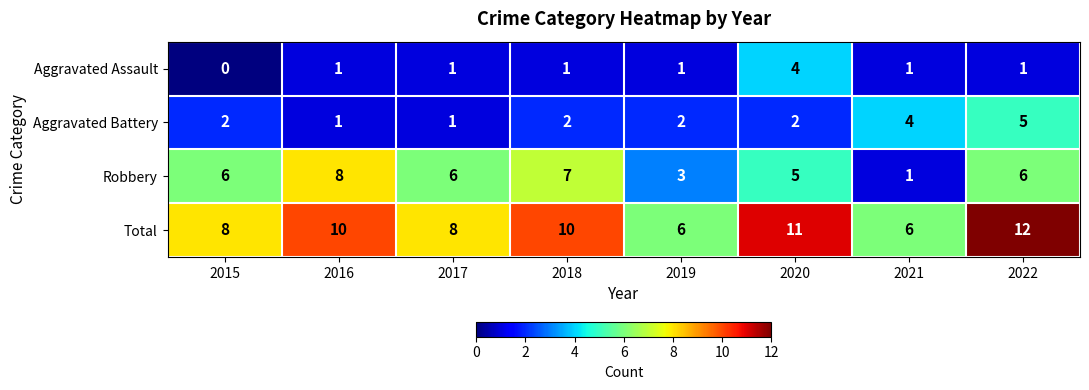

Which series has the largest range (max minus min)?

Robbery